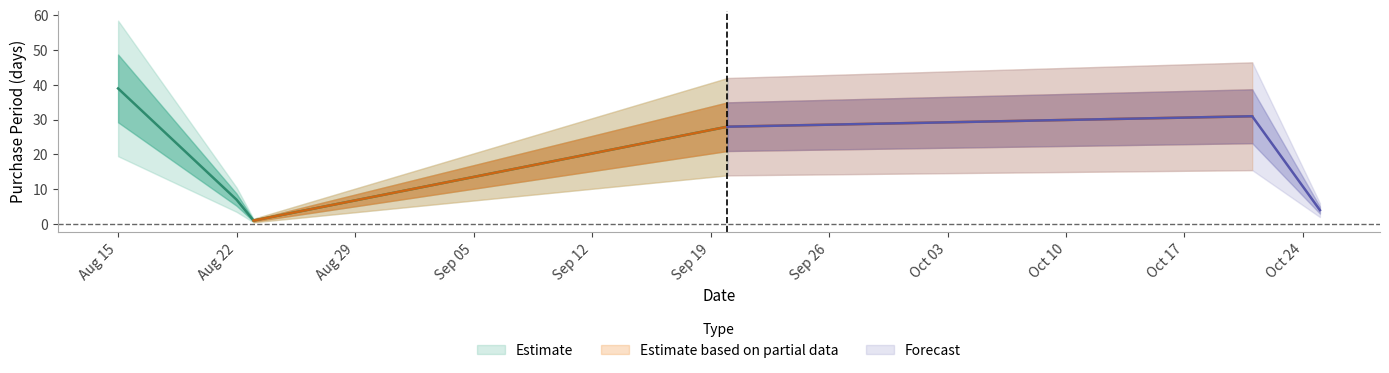

True or false: the data has more than 2 interior local peaks.

False